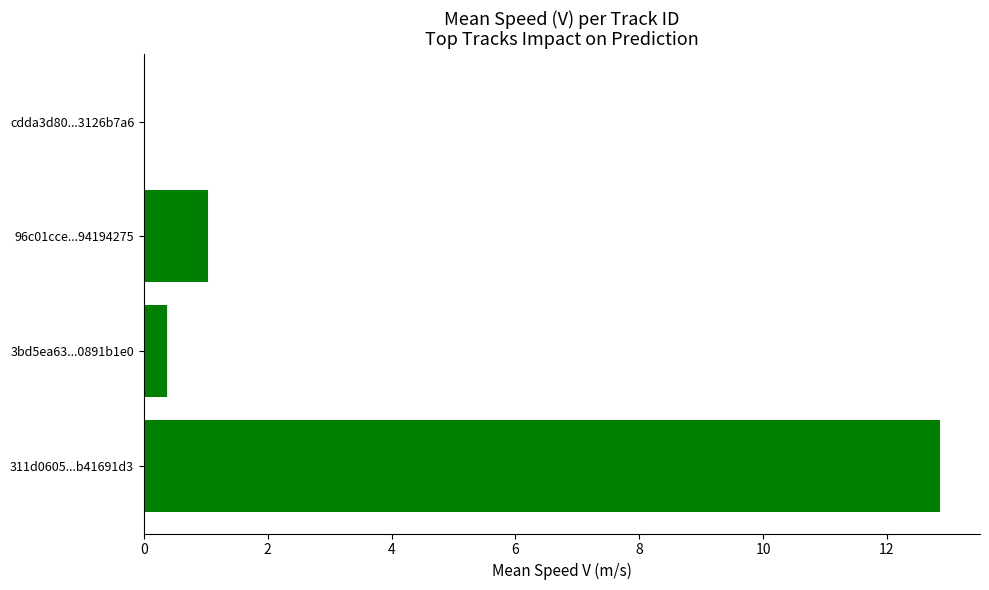

What is the sum of all values?

14.3